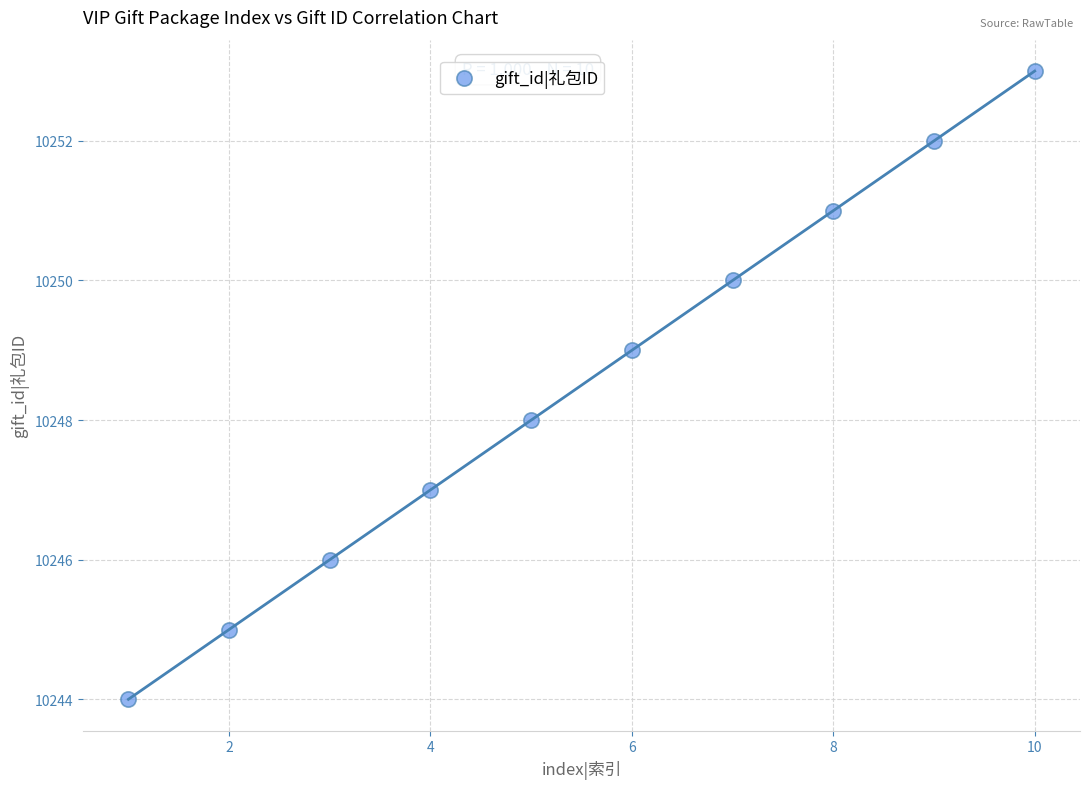

What is the average X value?

6